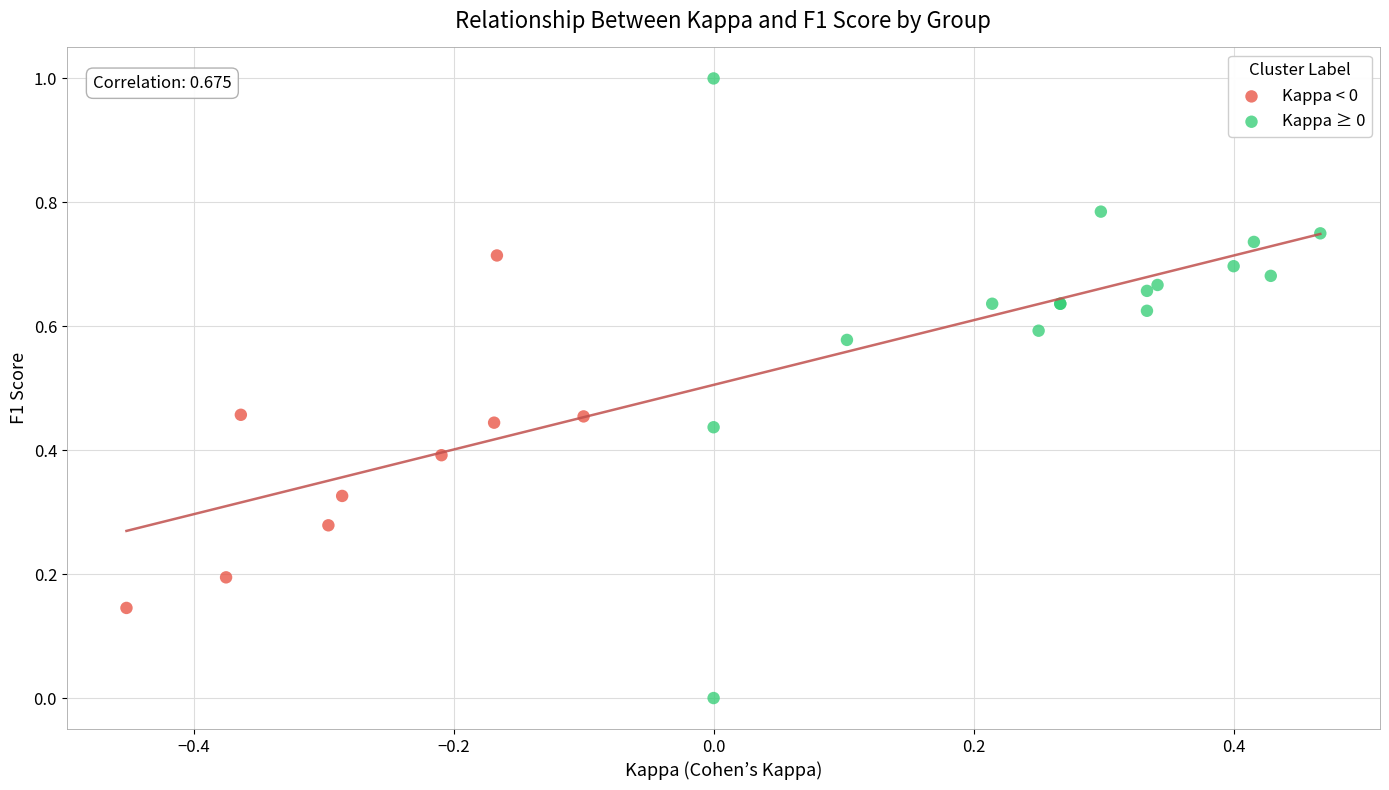

Which series has the largest Y range (max minus min)?

Kappa ≥ 0